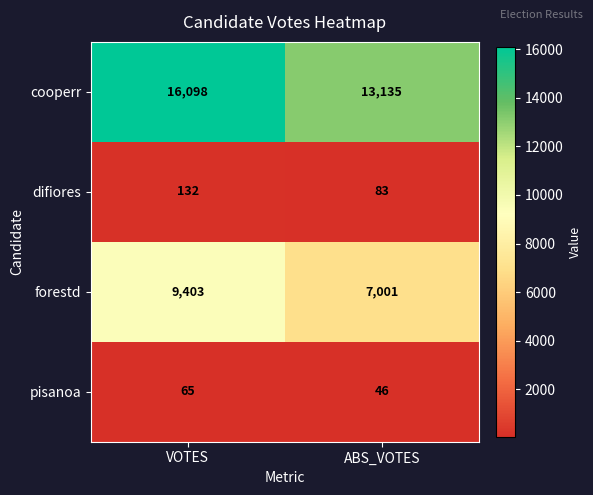

The cooperr series shows 3743 at VOTES. True or false?

False